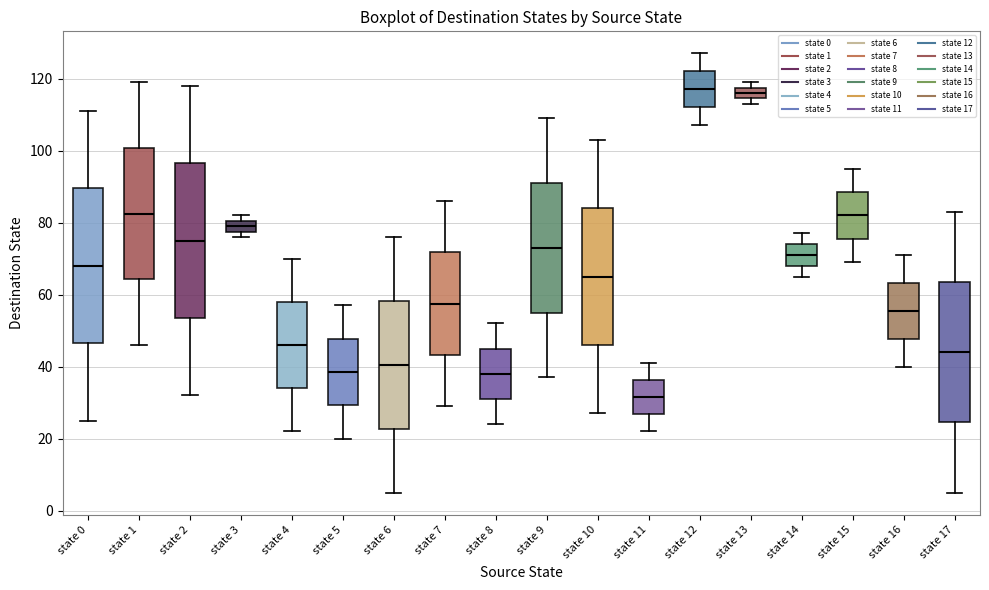

Reading left to right, transcribe this box plot: for each box, give where its median line is, the range the box spans, and where its two whiskers end, as read against the y-axis. The values are not printed on the chart, so give them approximately, as read against the axis.

state 0: median 68, box 46 to 90, whiskers 26 to 112
state 1: median 82, box 64 to 100, whiskers 46 to 120
state 2: median 76, box 54 to 96, whiskers 32 to 118
state 3: median 80 (inside the box), box 78 to 80, whiskers 76 to 82
state 4: median 46, box 34 to 58, whiskers 22 to 70
state 5: median 38, box 30 to 48, whiskers 20 to 58
state 6: median 40, box 22 to 58, whiskers 6 to 76
state 7: median 58, box 44 to 72, whiskers 30 to 86
state 8: median 38, box 32 to 46, whiskers 24 to 52
state 9: median 74, box 56 to 92, whiskers 38 to 110
state 10: median 66, box 46 to 84, whiskers 28 to 104
state 11: median 32, box 26 to 36, whiskers 22 to 42
state 12: median 118, box 112 to 122, whiskers 108 to 128
state 13: median 116, box 114 to 118, whiskers 114 (just below the box's lower edge) to 120
state 14: median 72, box 68 to 74, whiskers 66 to 78
state 15: median 82, box 76 to 88, whiskers 70 to 96
state 16: median 56, box 48 to 64, whiskers 40 to 72
state 17: median 44, box 24 to 64, whiskers 6 to 84